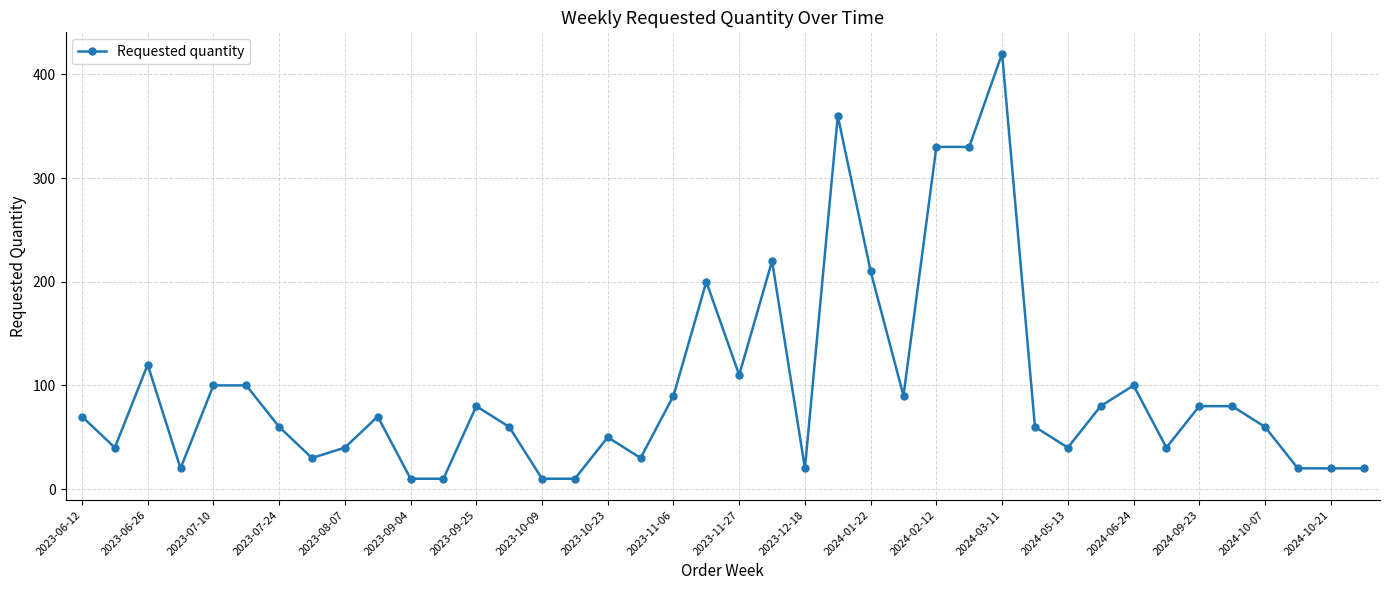

What is the minimum value shown in the chart?

10